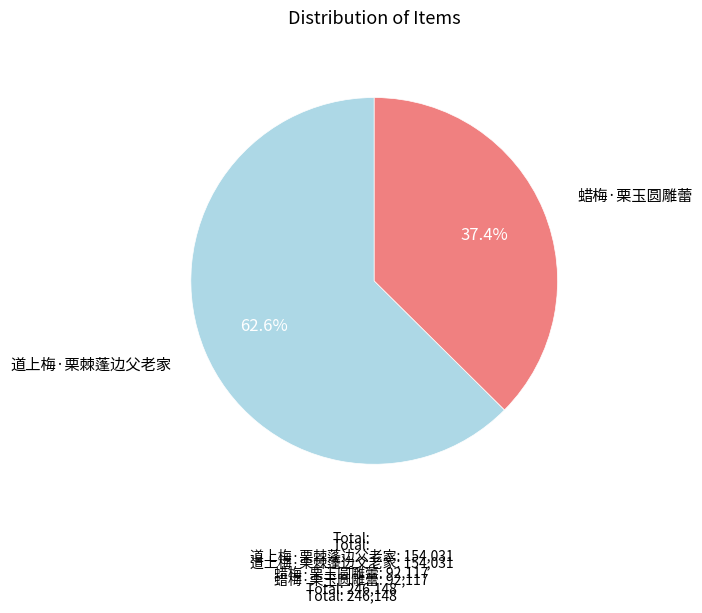

Does any single category account for the majority?

Yes